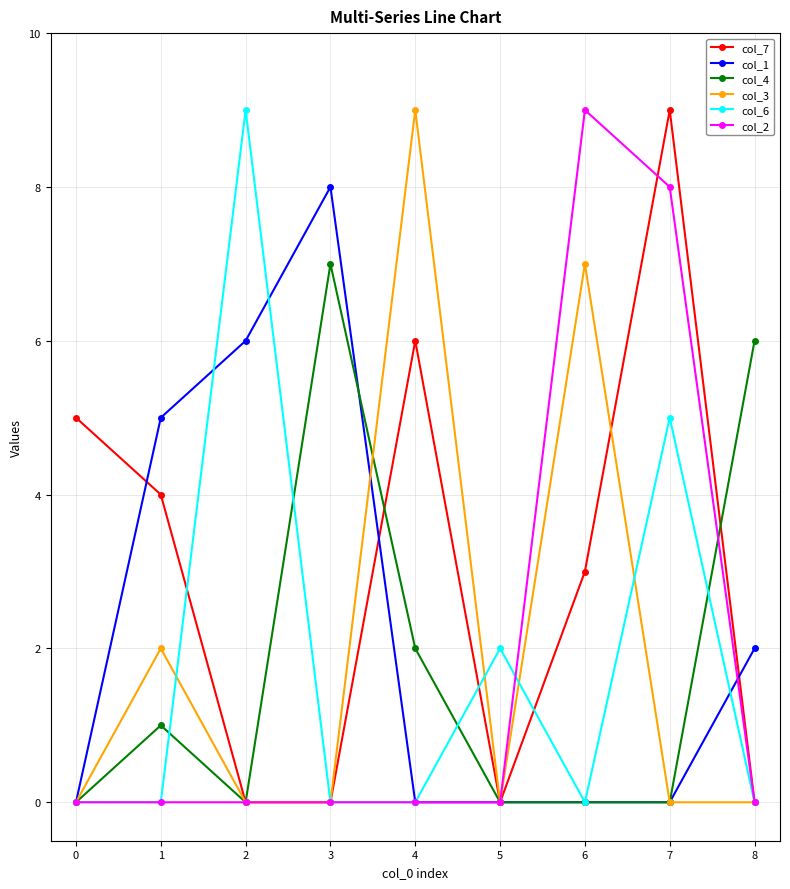

Count the col_3 values in the range 0 to 2.

7